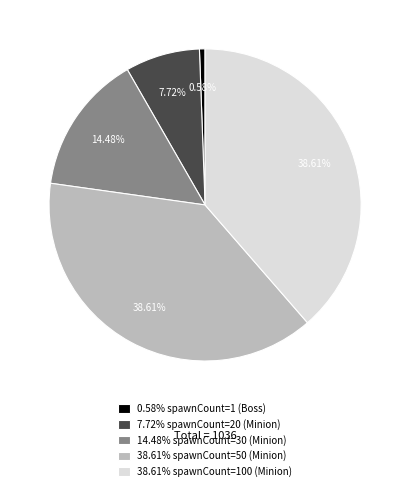

Combined, do 7.72% spawnCount=20 (Minion) and 38.61% spawnCount=50 (Minion) account for over 50%?

No